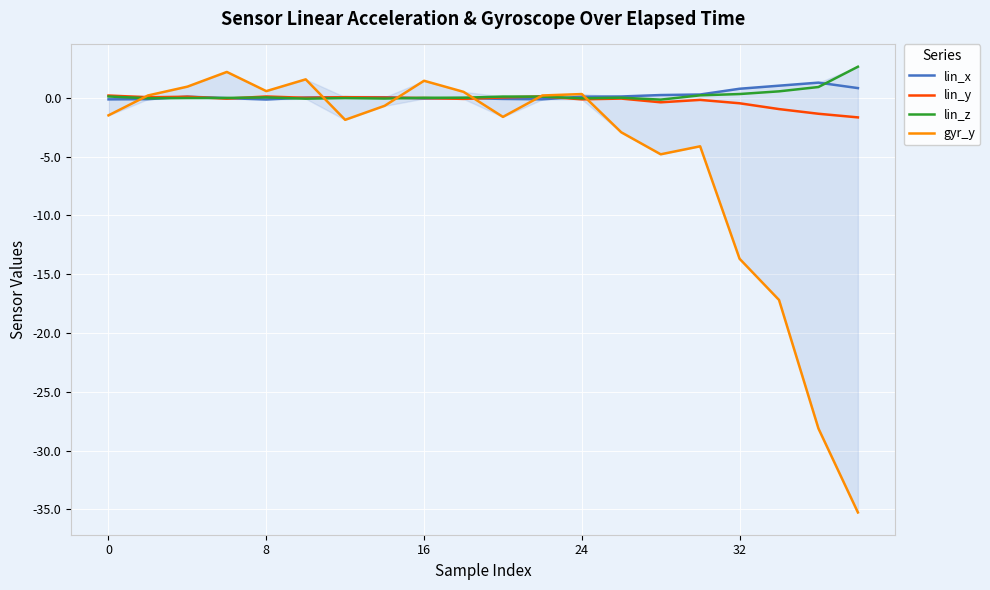

What is the maximum value for lin_z?

2.6